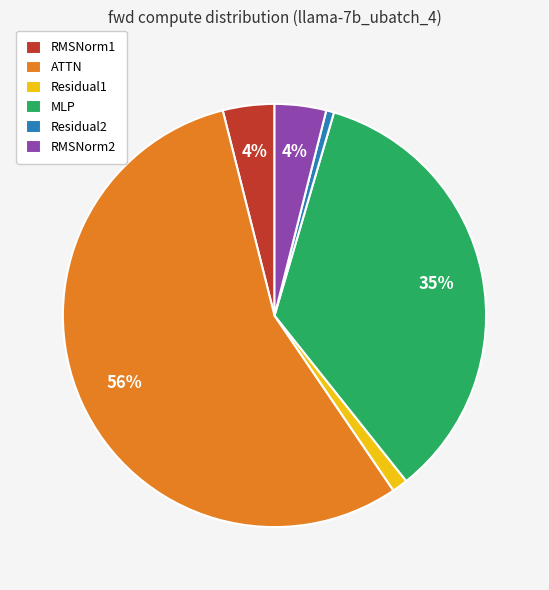

The Residual1 slice represents 11% of the pie. True or false?

False